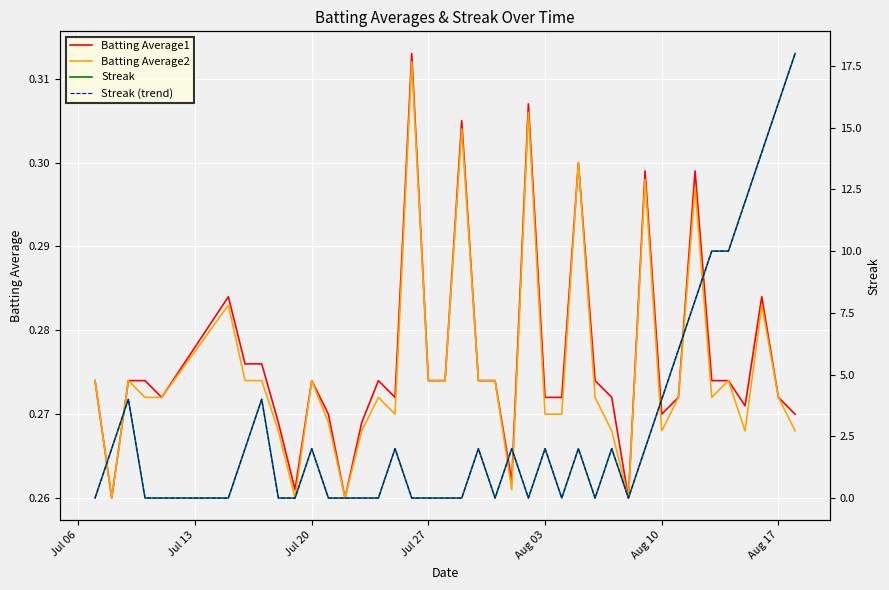

True or false: Batting Average2 has a value of 0.1 at 22.

False